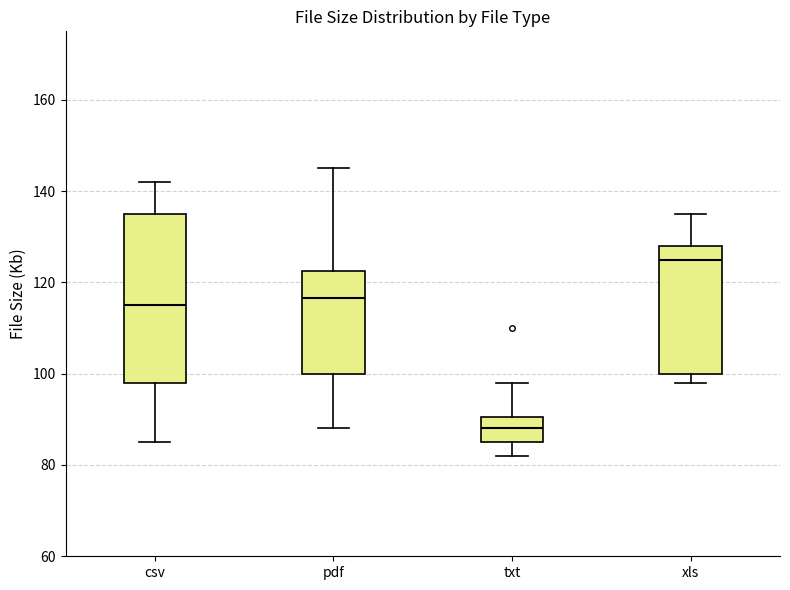

Which box is the tallest, from its lower edge to its upper edge?

csv